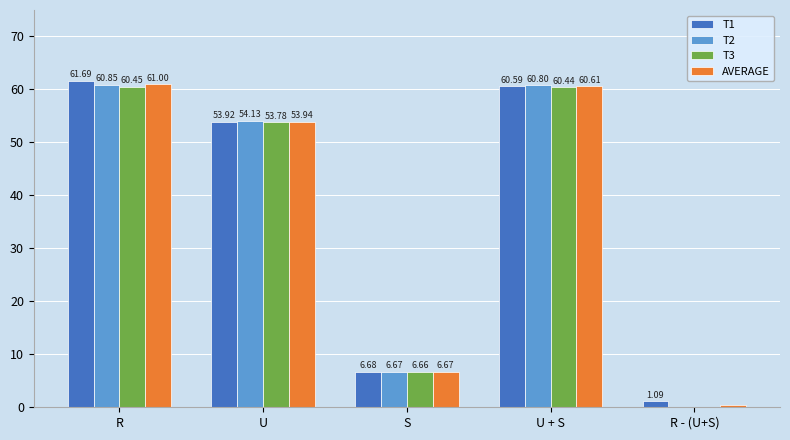

Which series changed the most between U and S?

T2